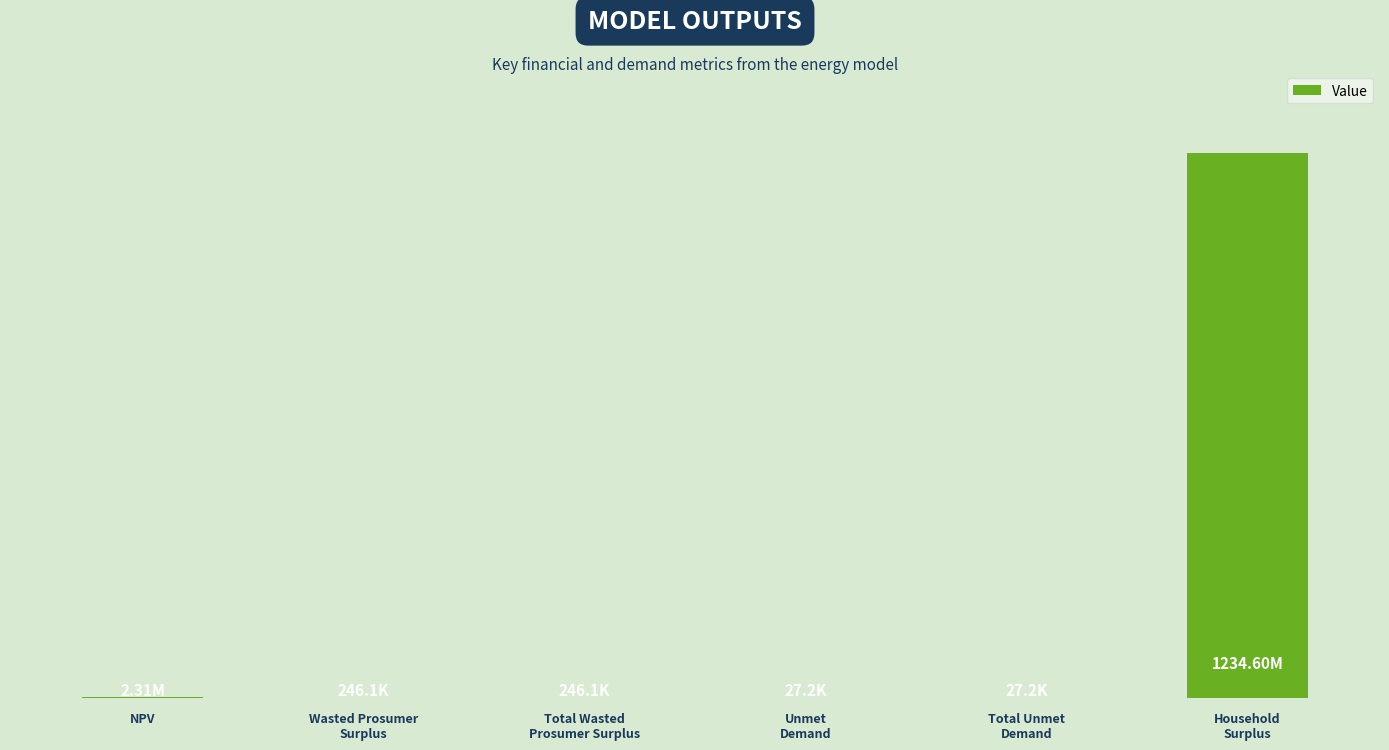

What is the greatest value displayed?

1234596565.6